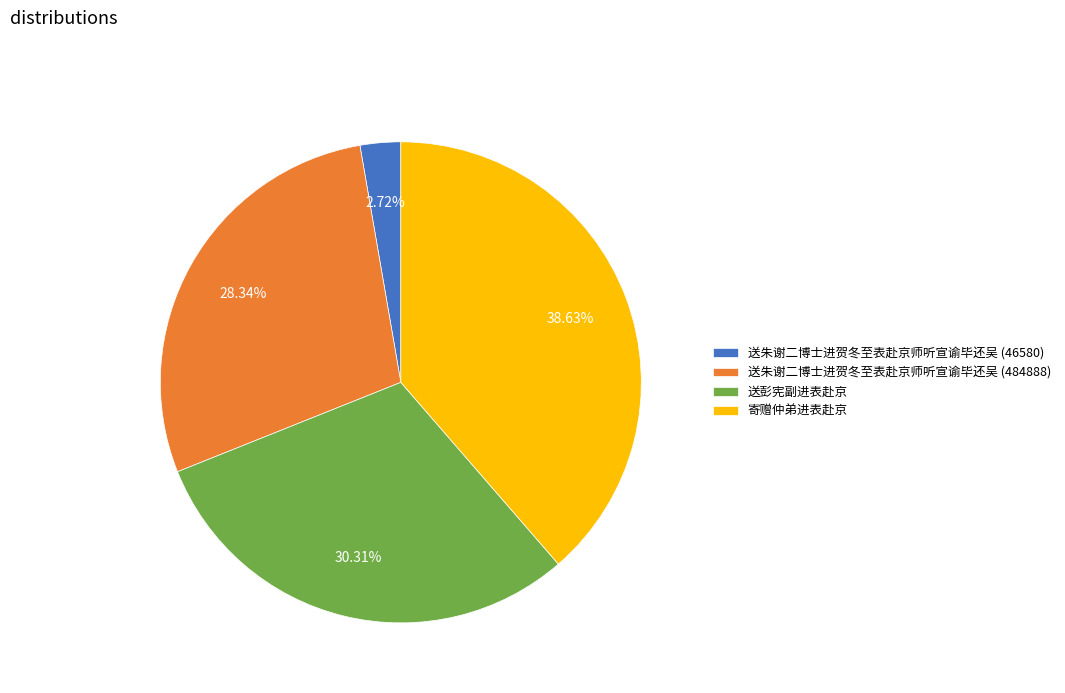

Count the number of slices in the pie.

4